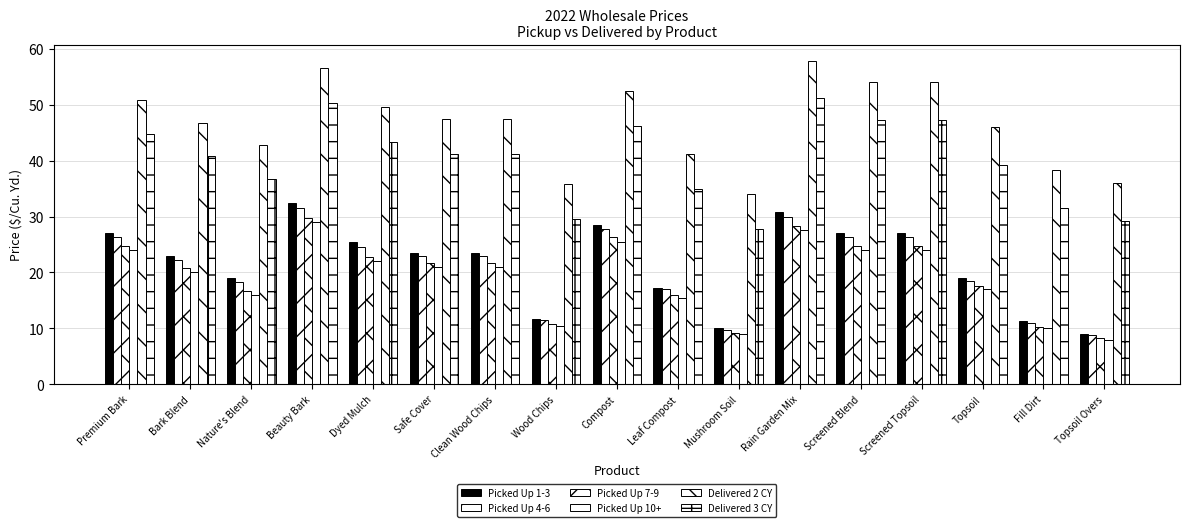

How many data points does each series have?

17